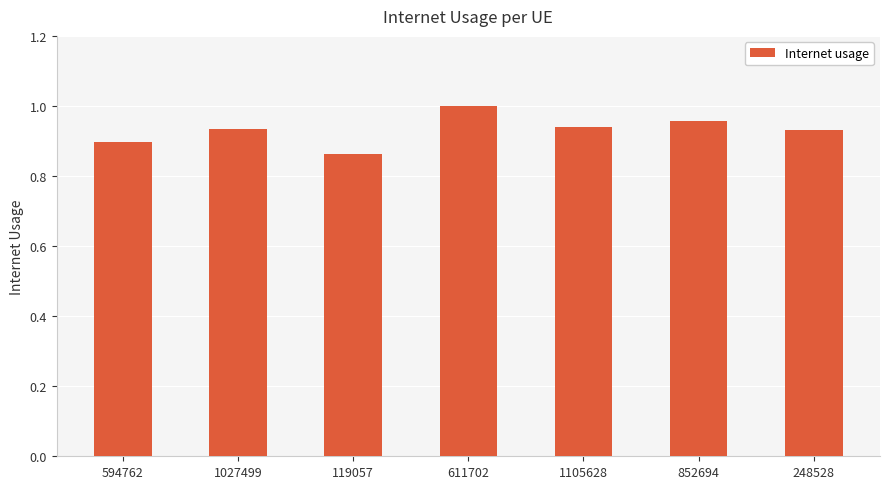

Does the chart contain stacked bars?

No